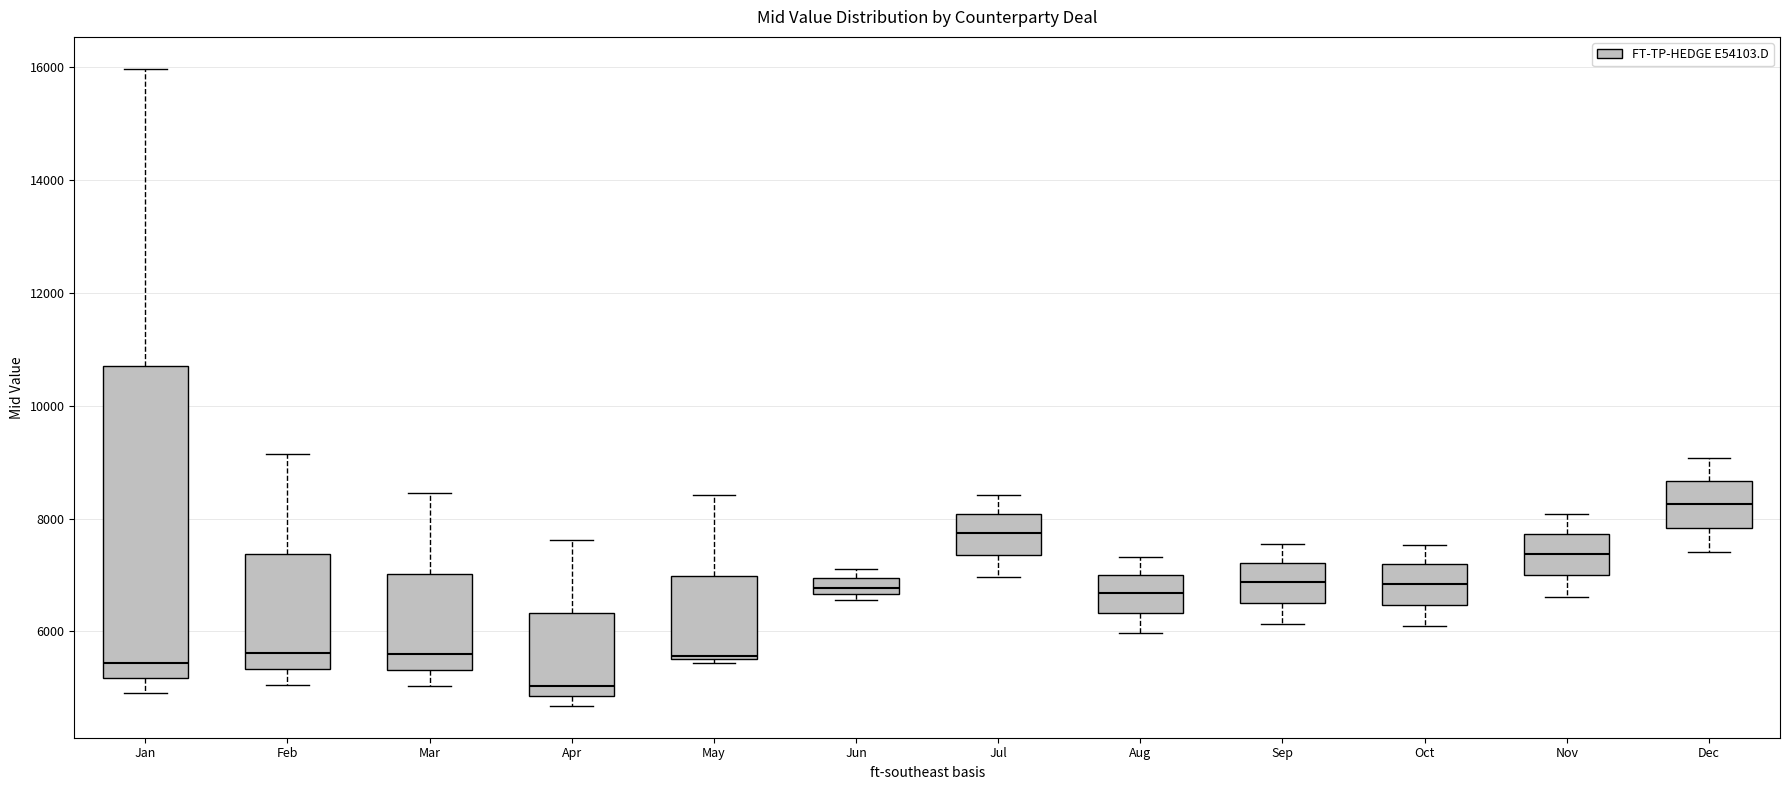

Comparing the boxes themselves (not the whiskers), which one is the tallest?

Jan